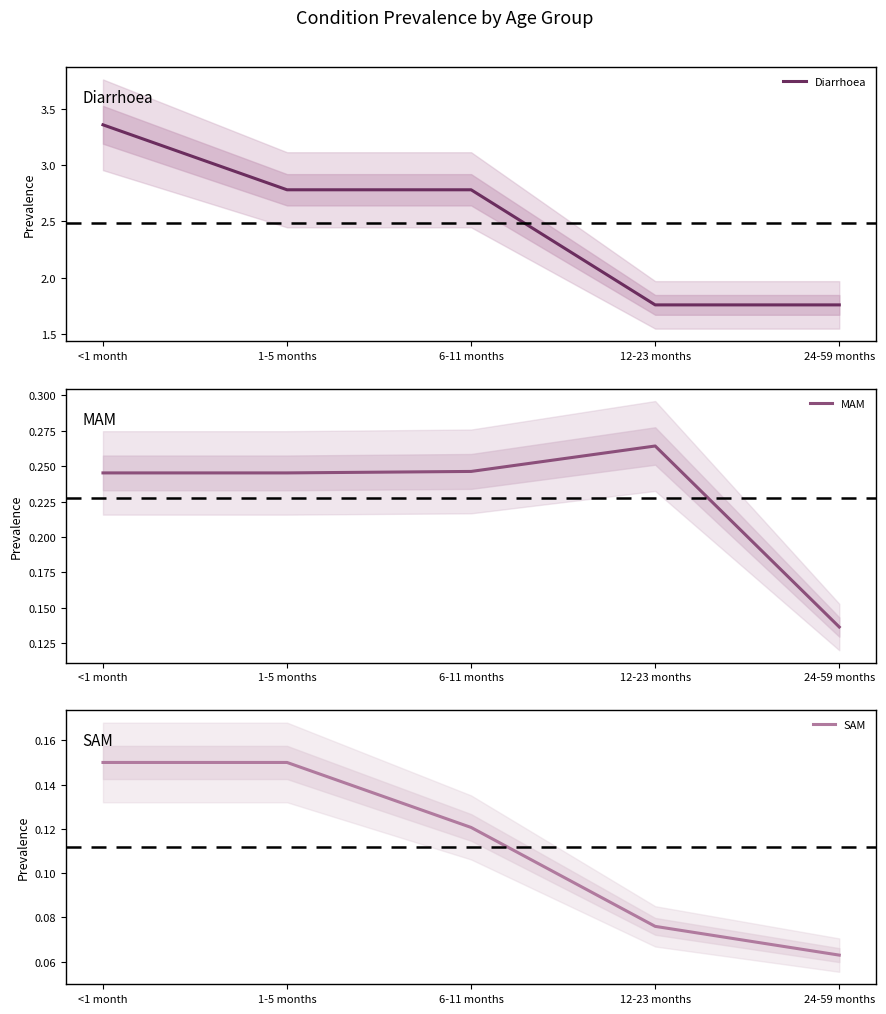

What is the total value across all series at 12-23 months?

2.1